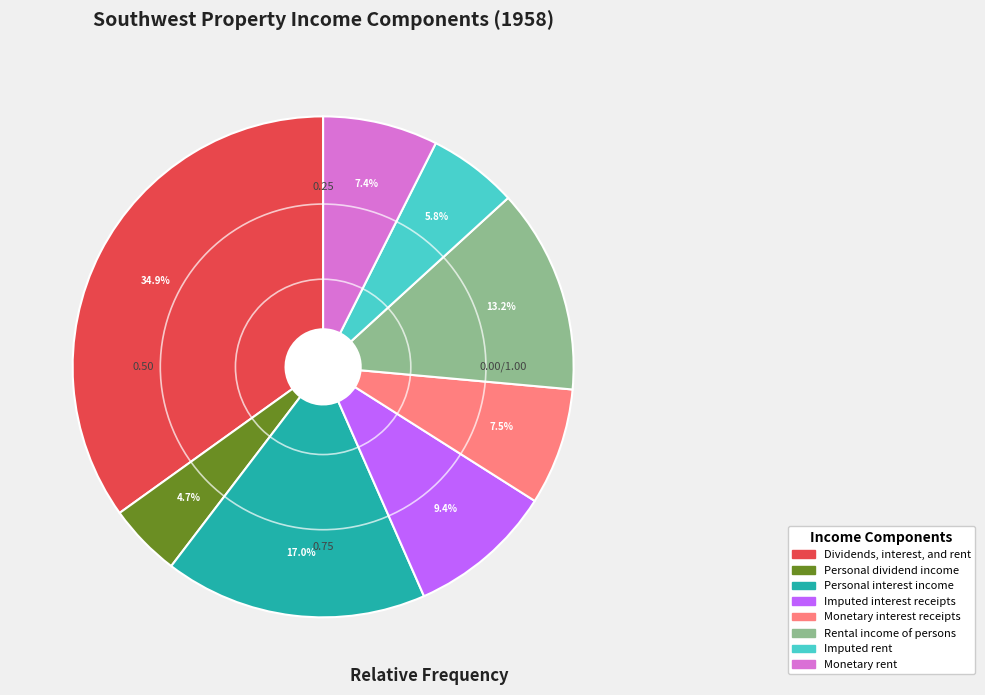

Which has a higher value, Imputed rent or Monetary interest receipts?

Monetary interest receipts